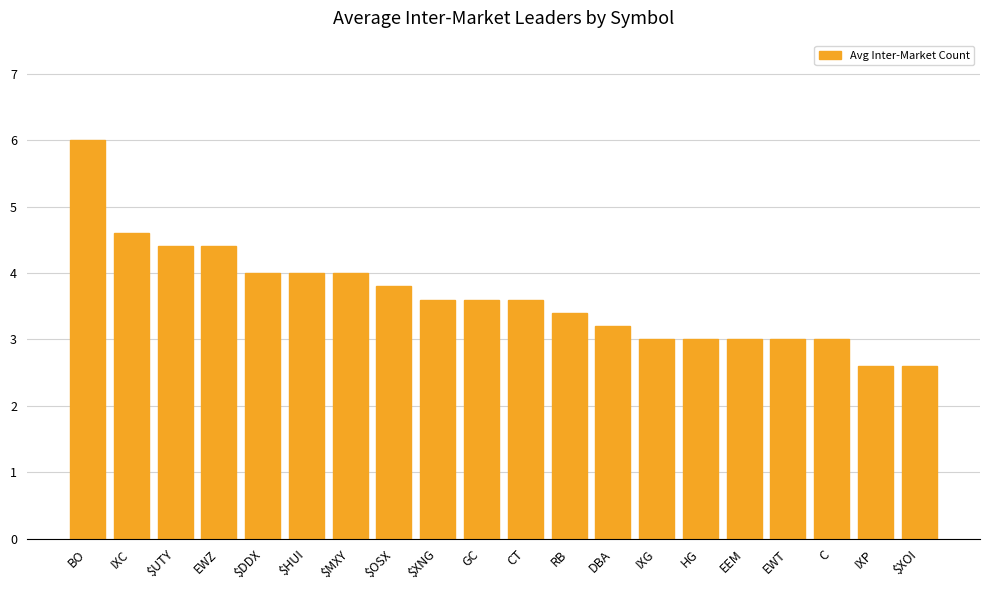

What is the ratio of the value at $UTY to the value at HG?

1.5